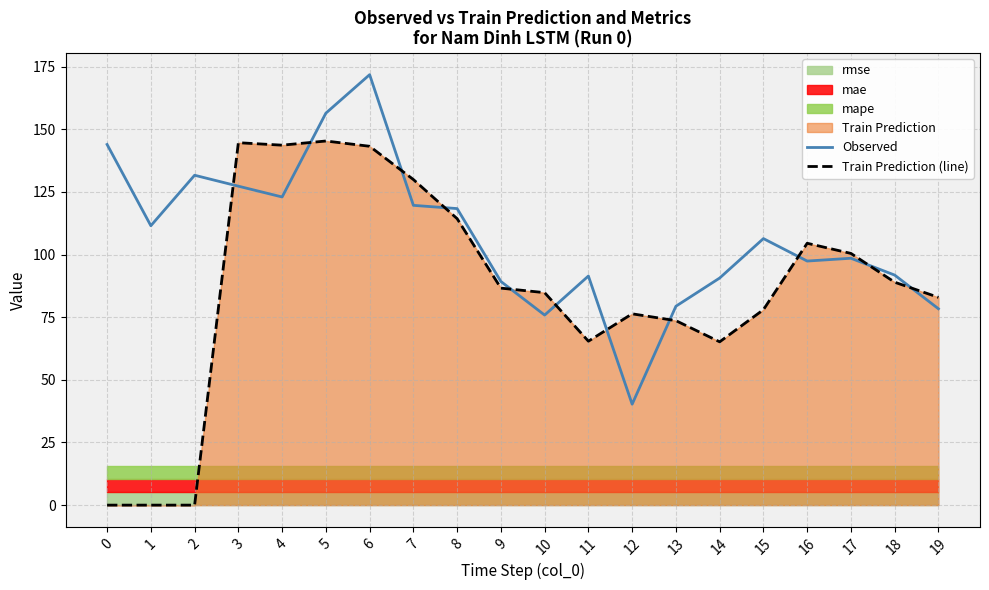

What is the difference between the maximum and minimum values in the Observed series?

131.5